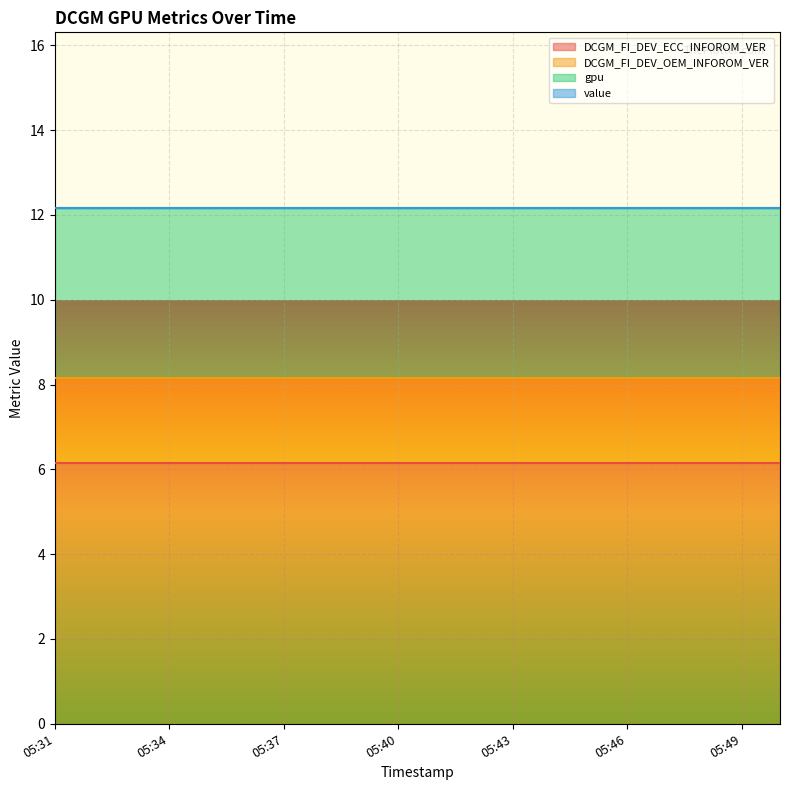

Which category has the lowest value across all series?

05:31